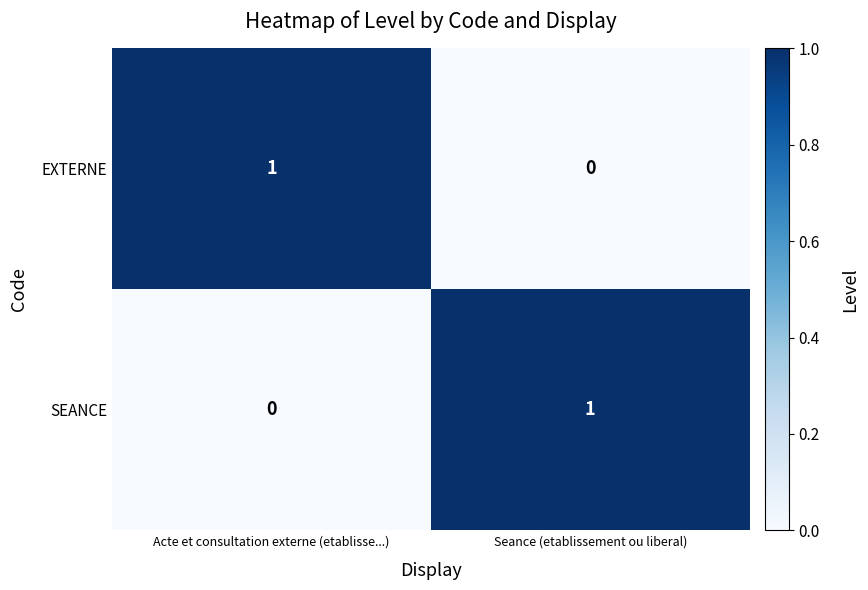

What is the spread (max minus min) of values at Acte et consultation externe (etablisse...)?

1